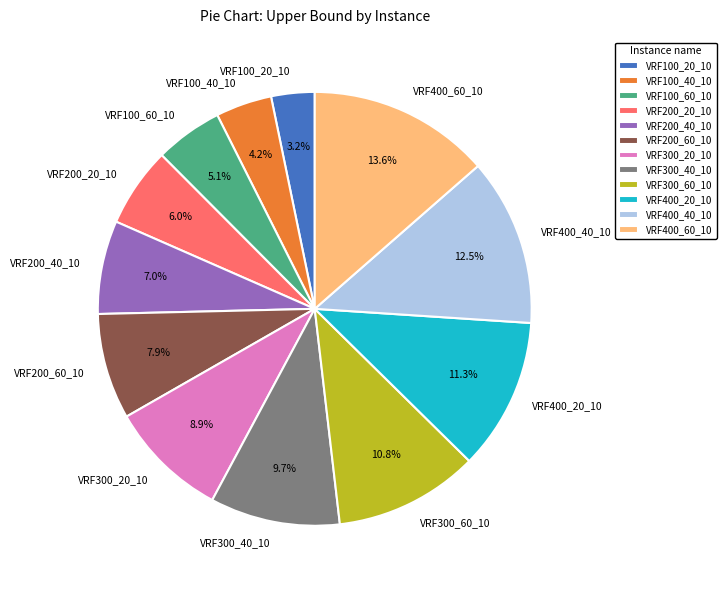

Does VRF400_60_10 account for over 50% of the chart?

No